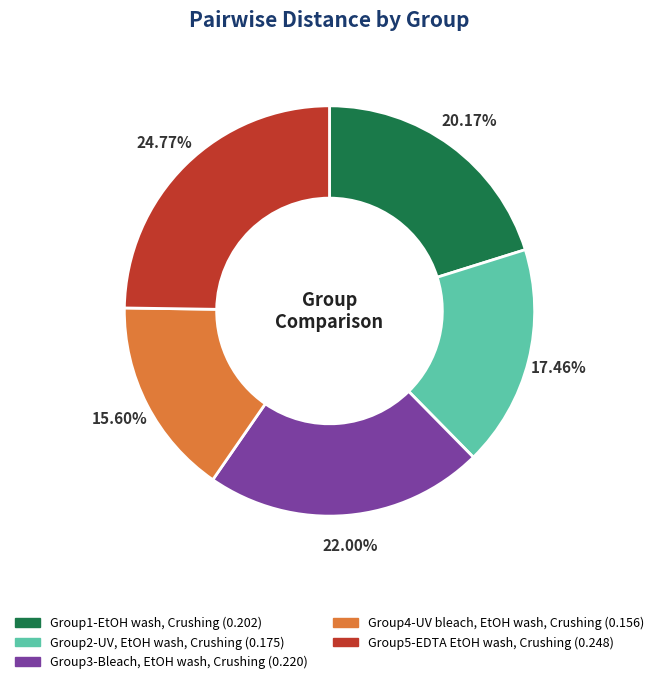

Does any single category account for the majority?

No